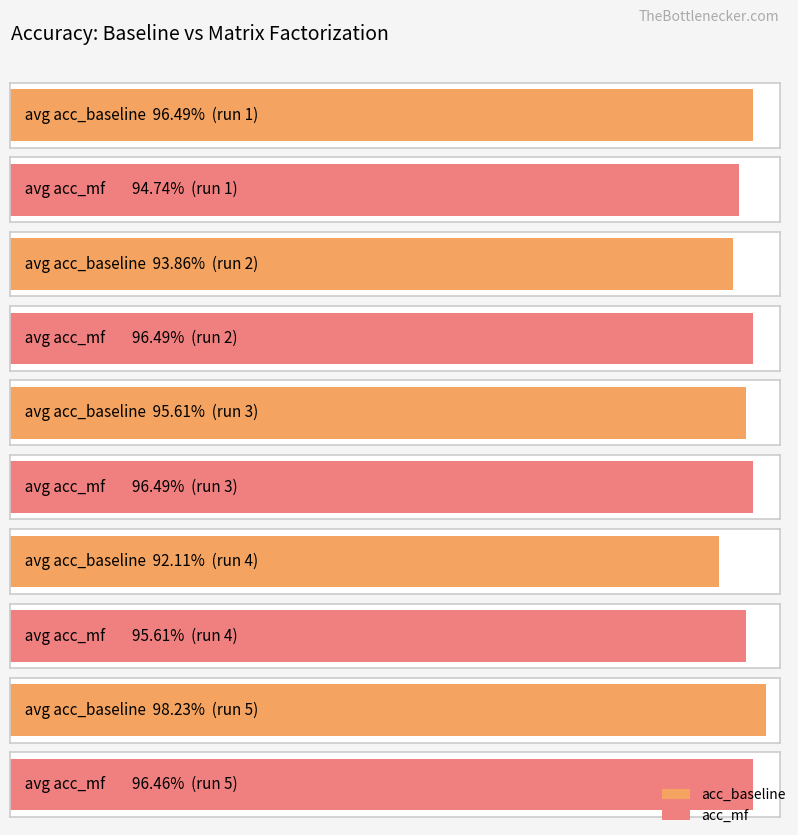

What is the minimum value shown in the chart?

0.9